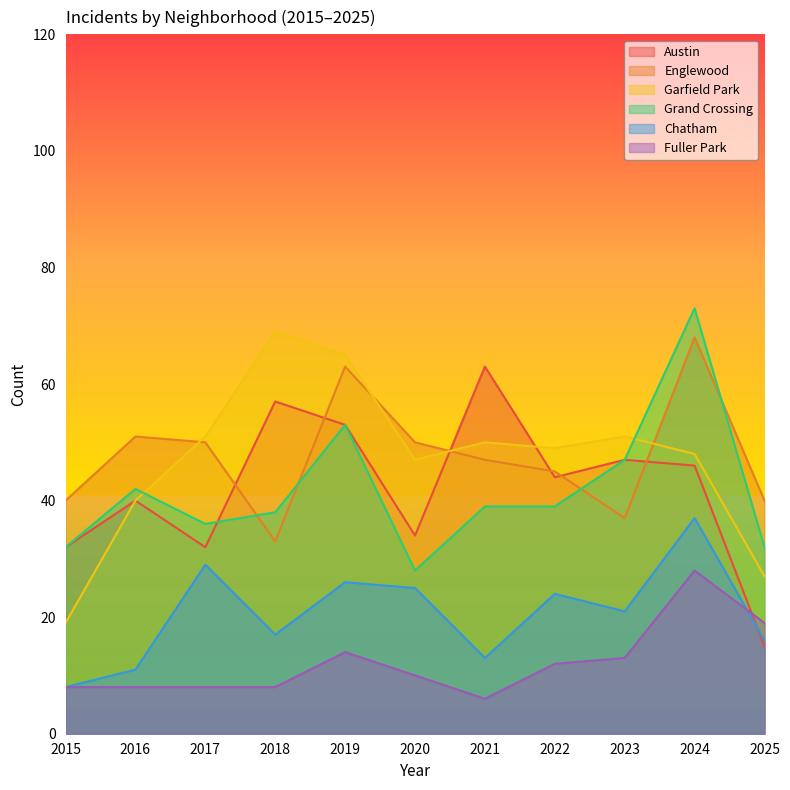

True or false: Fuller Park has more than 1 interior local peaks.

True